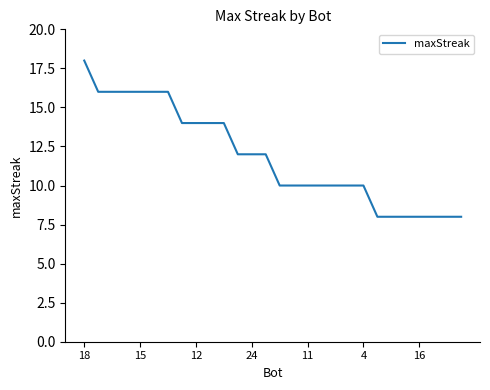

What is the greatest value displayed?

18